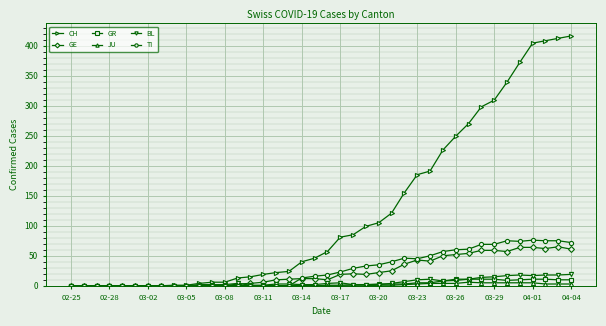

What is the sum of all TI values?

1111